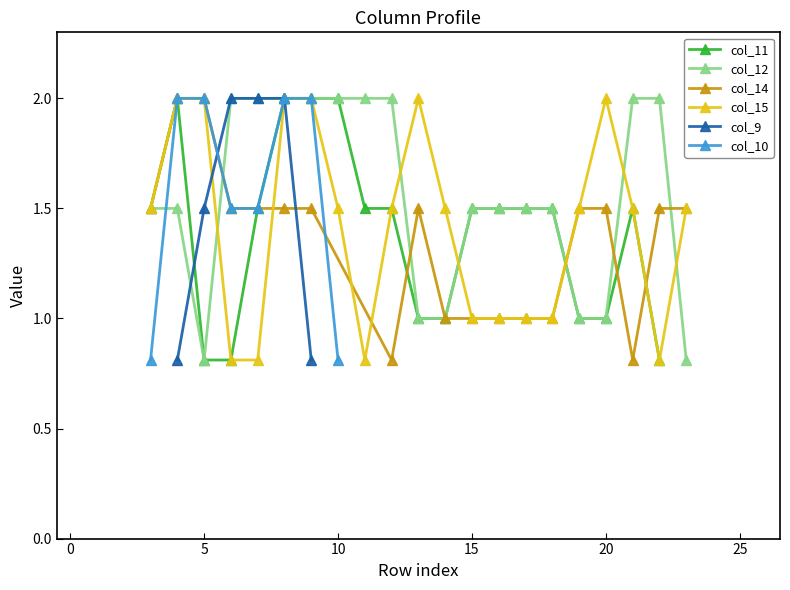

What is the lowest value of the col_15 series?

0.8